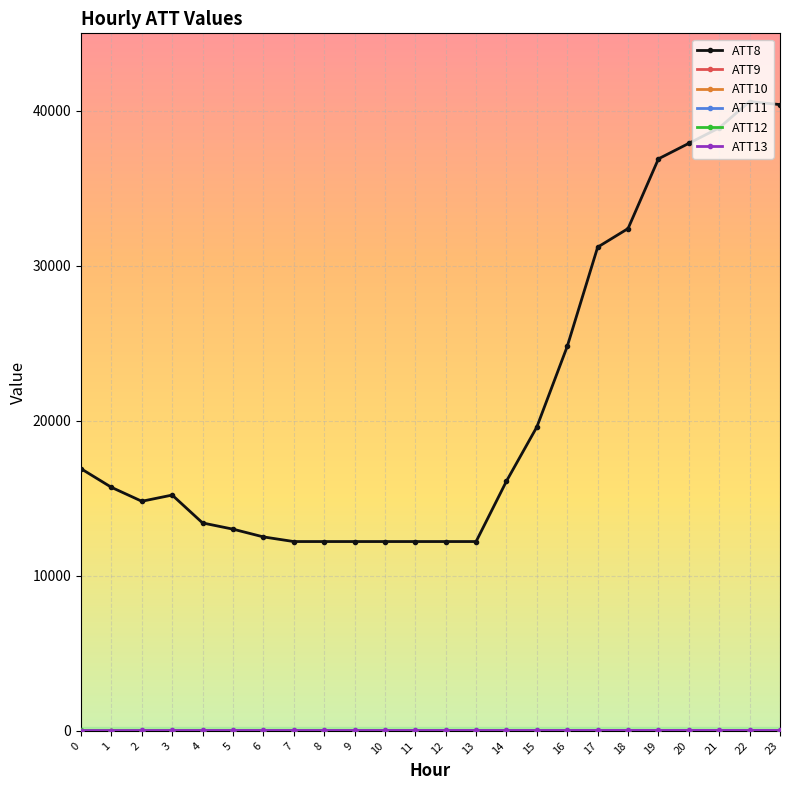

Reading right to left, transcribe all the data shown in this chart.

ATT8: 23=40400.0	22=40600.0	21=38900.0	20=37900.0	19=36900.0	18=32400.0	17=31200.0	16=24800.0	15=19600.0	14=16100.0	13=12200.0	12=12200.0	11=12200.0	10=12200.0	9=12200.0	8=12200.0	7=12200.0	6=12500.0	5=13000.0	4=13400.0	3=15200.0	2=14800.0	1=15700.0	0=16900.0
ATT9: 23=-10.0	22=-10.0	21=-10.0	20=-10.0	19=-10.0	18=-10.0	17=-10.0	16=-10.0	15=-10.0	14=-10.0	13=-10.0	12=-10.0	11=-10.0	10=-10.0	9=-10.0	8=-10.0	7=-10.0	6=-10.0	5=-10.0	4=-10.0	3=-10.0	2=-10.0	1=-10.0	0=-10.0
ATT10: 23=-10.0	22=-10.0	21=-10.0	20=-10.0	19=-10.0	18=-10.0	17=-10.0	16=-10.0	15=-10.0	14=-10.0	13=-10.0	12=-10.0	11=-10.0	10=-10.0	9=-10.0	8=-10.0	7=-10.0	6=-10.0	5=-10.0	4=-10.0	3=-10.0	2=-10.0	1=-10.0	0=-10.0
ATT11: 23=-10.0	22=-10.0	21=-10.0	20=-10.0	19=-10.0	18=-10.0	17=-10.0	16=-10.0	15=-10.0	14=-10.0	13=-10.0	12=-10.0	11=-10.0	10=-10.0	9=-10.0	8=-10.0	7=-10.0	6=-10.0	5=-10.0	4=-10.0	3=-10.0	2=-10.0	1=-10.0	0=-10.0
ATT12: 23=2.7	22=2.6	21=3.4	20=3.3	19=3.1	18=2.2	17=2.0	16=2.0	15=2.1	14=1.3	13=1.8	12=2.0	11=1.8	10=2.1	9=2.4	8=2.5	7=2.7	6=3.5	5=4.7	4=4.3	3=2.2	2=2.0	1=2.4	0=6.6
ATT13: 23=10.6	22=10.5	21=12.0	20=12.6	19=12.2	18=12.5	17=11.6	16=10.5	15=10.4	14=9.4	13=10.3	12=10.3	11=9.5	10=9.2	9=8.3	8=8.5	7=8.6	6=9.3	5=8.7	4=8.5	3=7.2	2=5.7	1=4.4	0=3.2